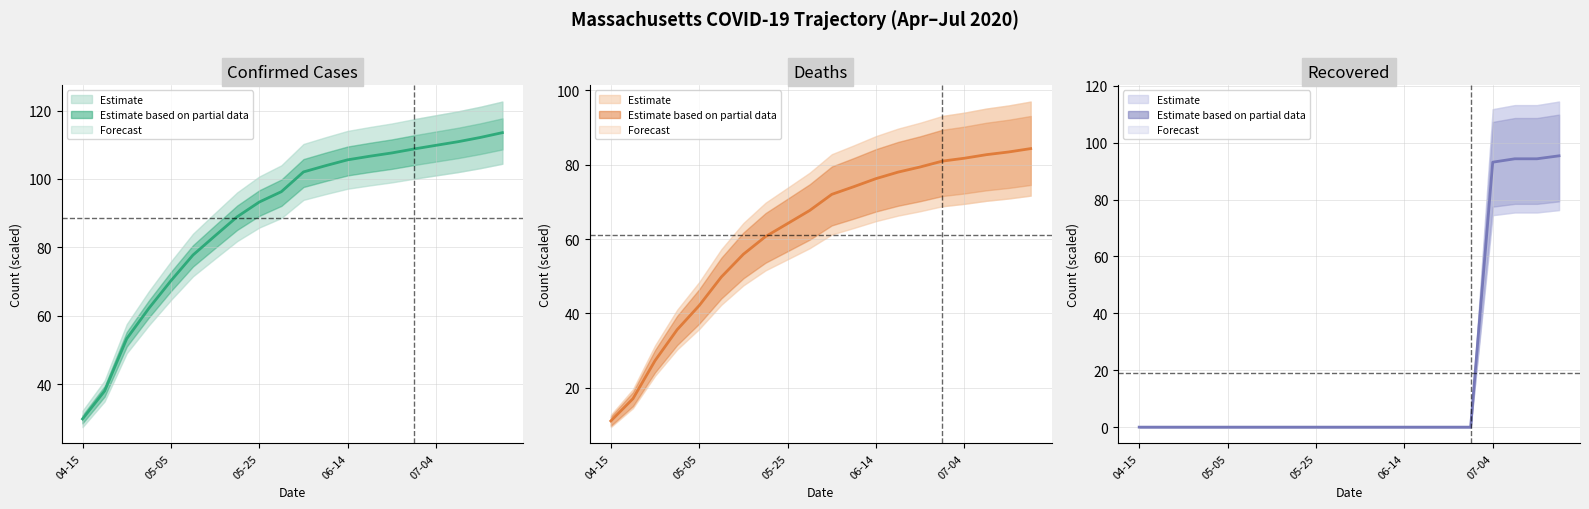

How many data points does each series have?

20